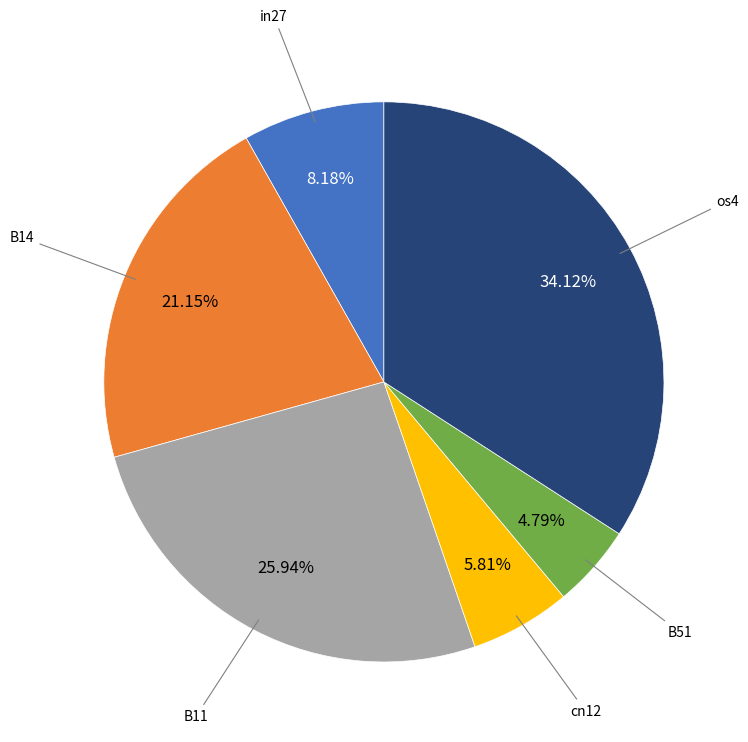

Does any single category account for the majority?

No